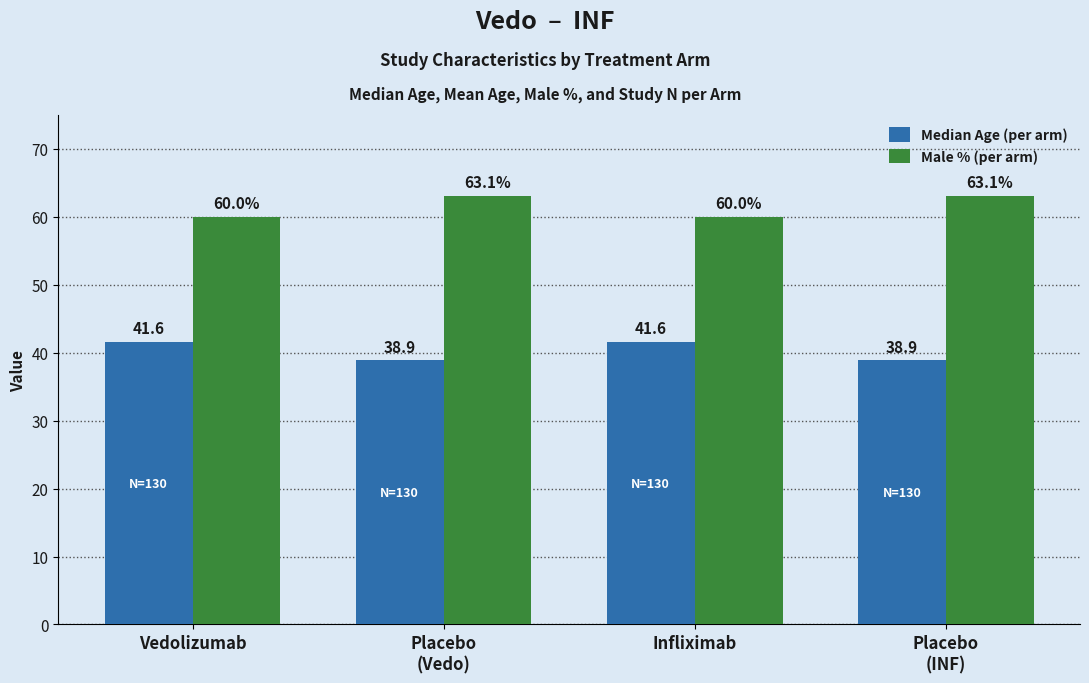

How many data points does each series have?

4